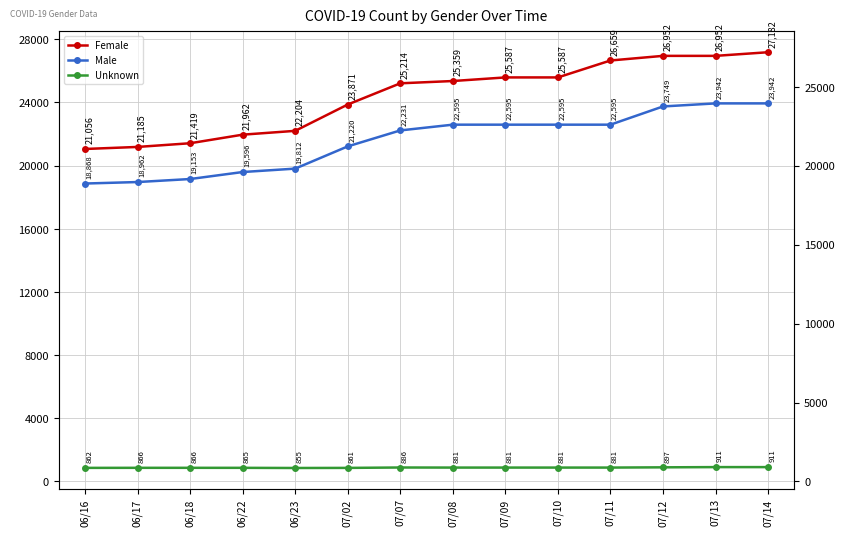

How many categories are shown in the chart?

14